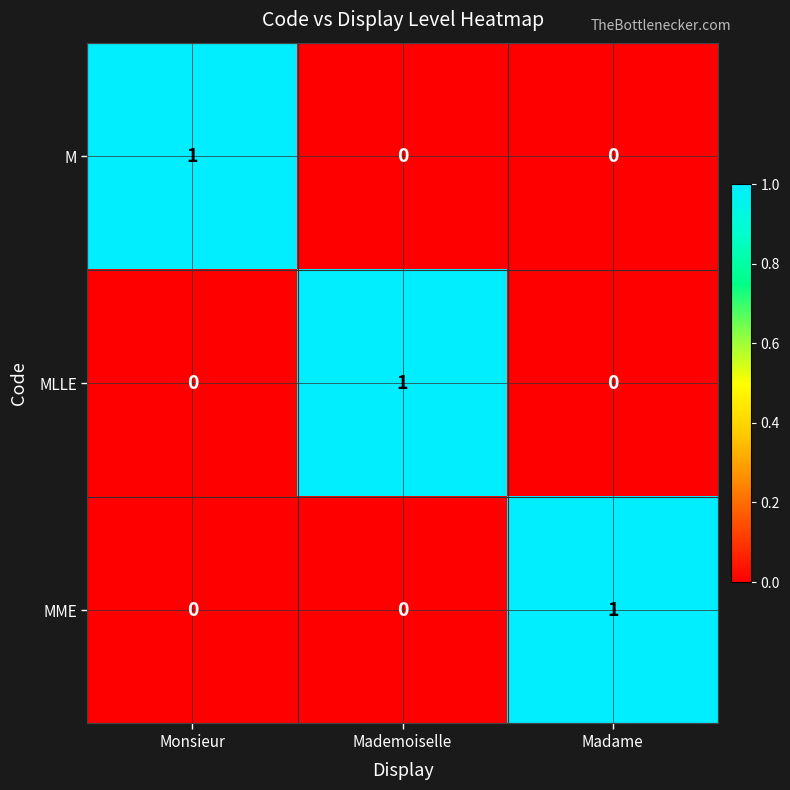

How many M values are between 0 and 1?

3